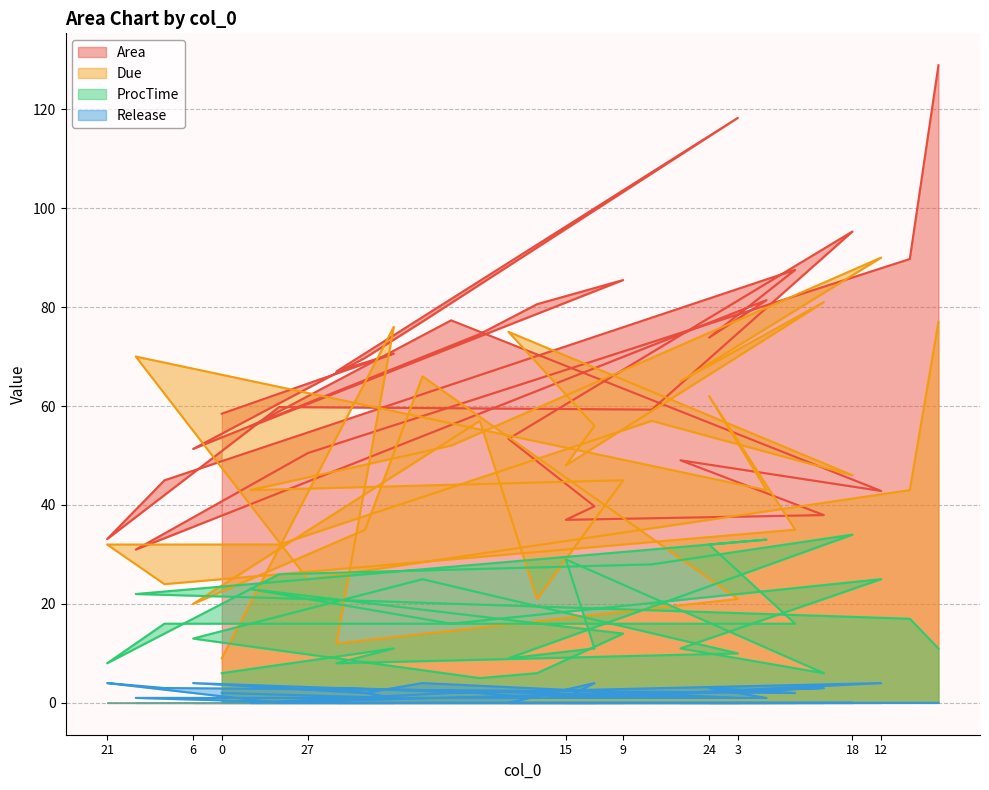

At how many categories does at least one series exceed 103?

2